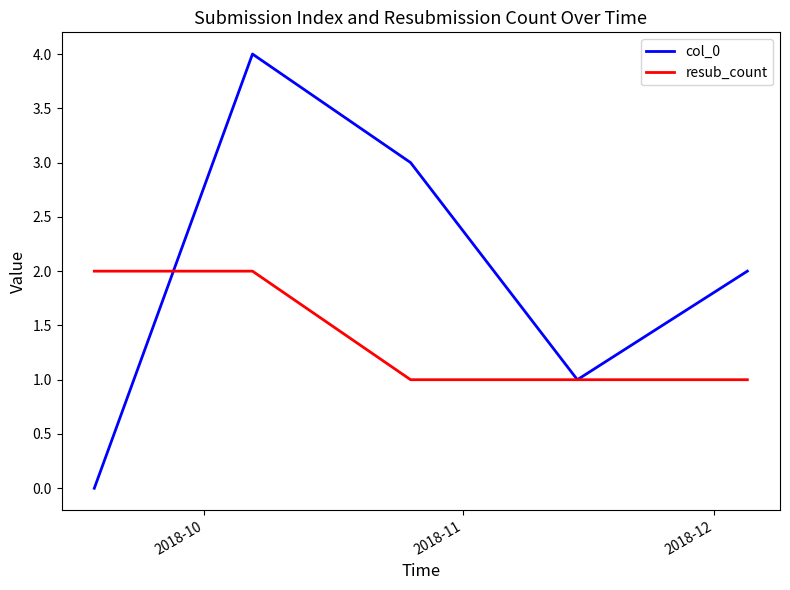

List the series in order of their peak value, highest first.

col_0, resub_count